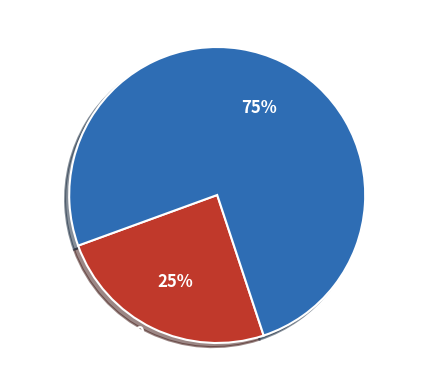

Count the number of slices in the pie.

2